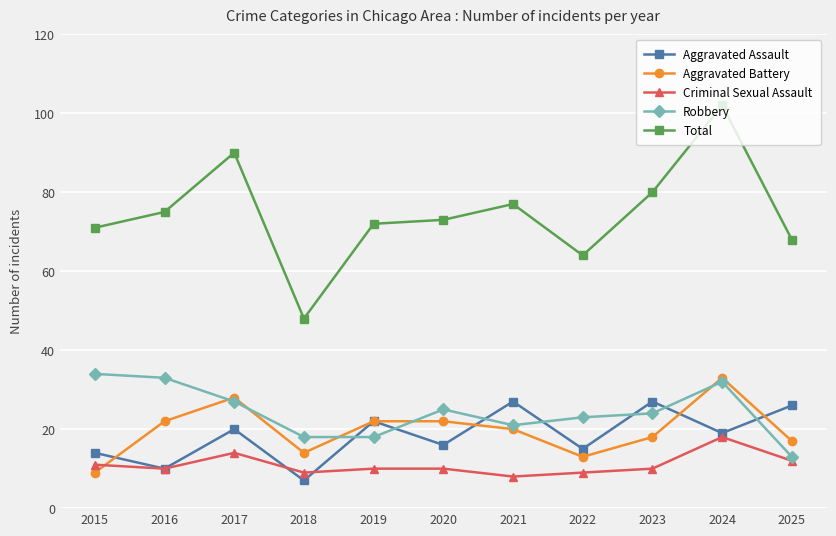

At 2020, list the series in order from largest to smallest.

Total, Robbery, Aggravated Battery, Aggravated Assault, Criminal Sexual Assault